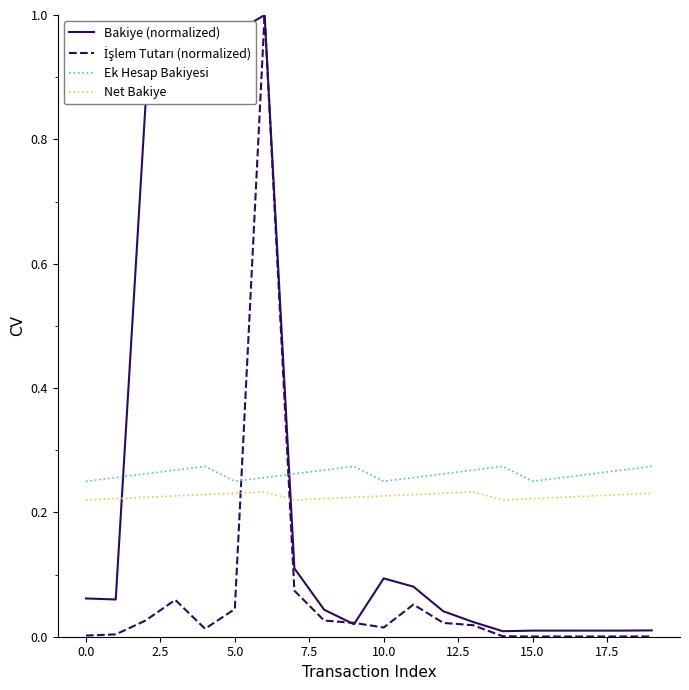

Which series ends up on top after the final intersection of Bakiye (normalized) and Ek Hesap Bakiyesi?

Ek Hesap Bakiyesi